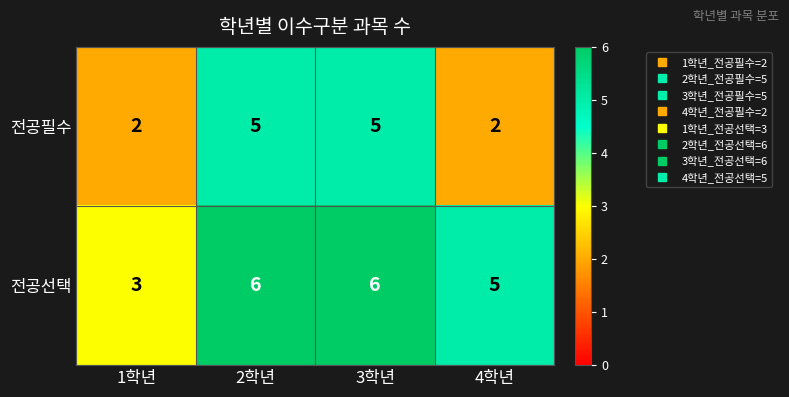

List the series in order of their peak value, lowest first.

전공필수, 전공선택